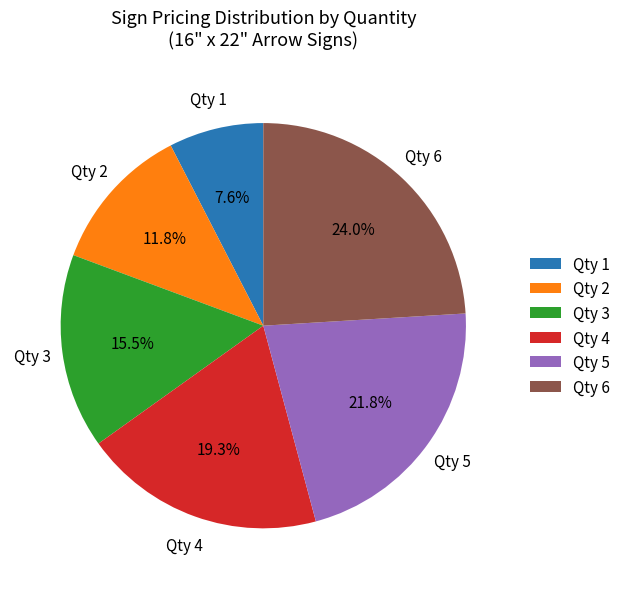

How many slices are in this pie chart?

6